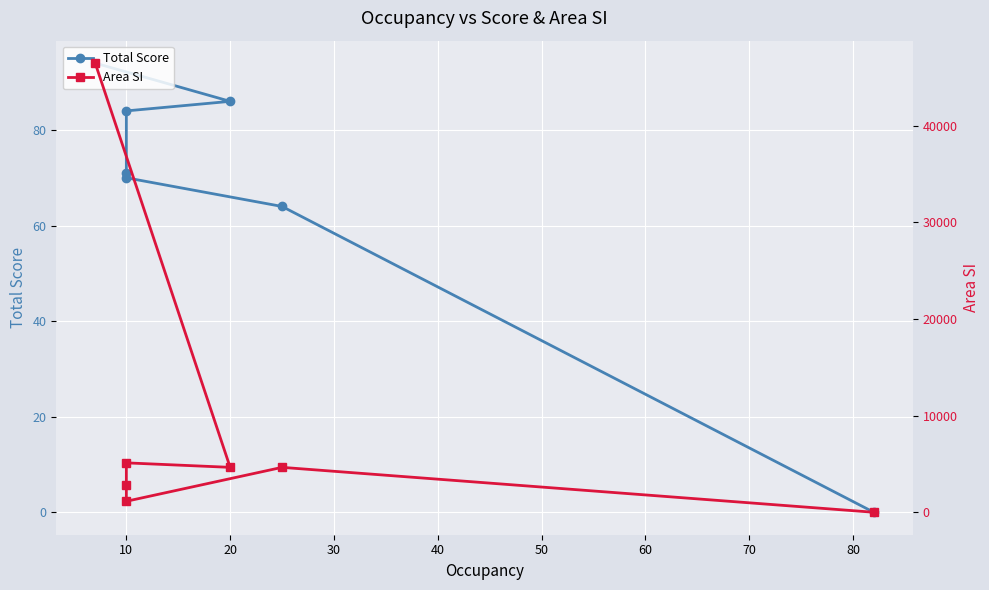

What is the sum of all Total Score values?

469.0